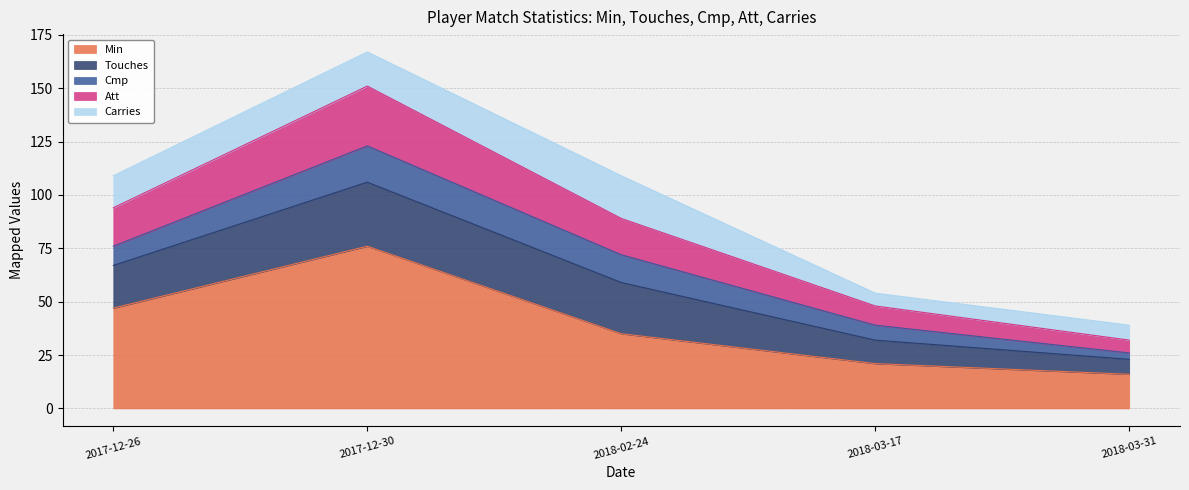

True or false: Att and Touches cross at least once.

False